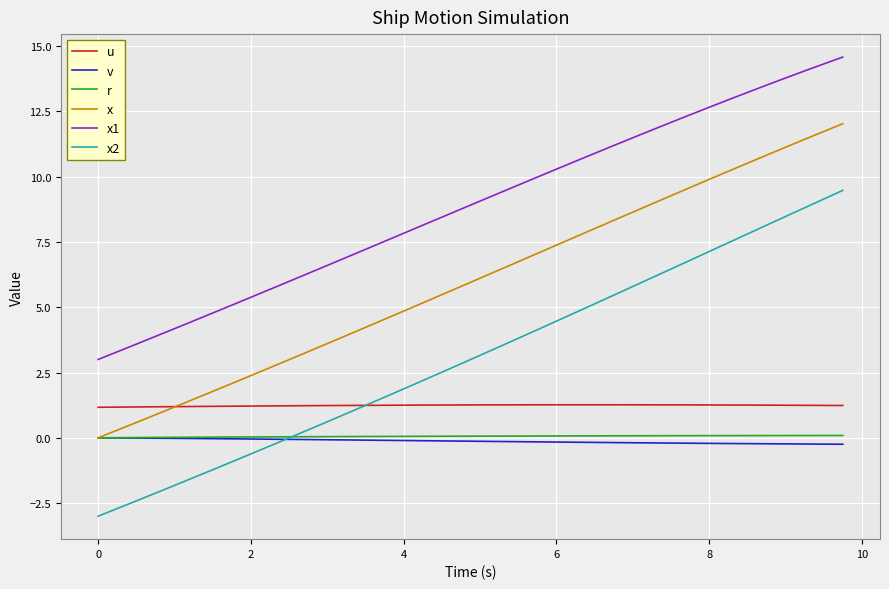

Does the chart have visible grid lines?

Yes